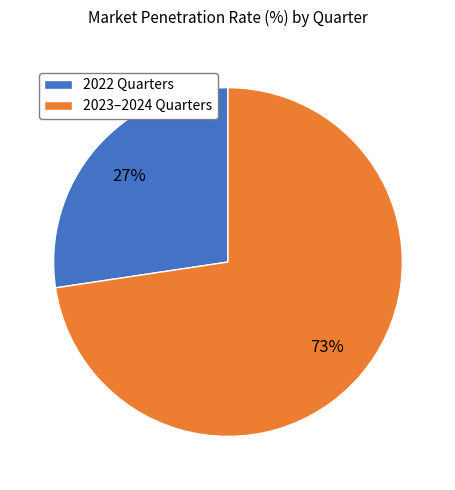

Do 2022 Quarters and 2023–2024 Quarters together represent more than half of the pie?

Yes